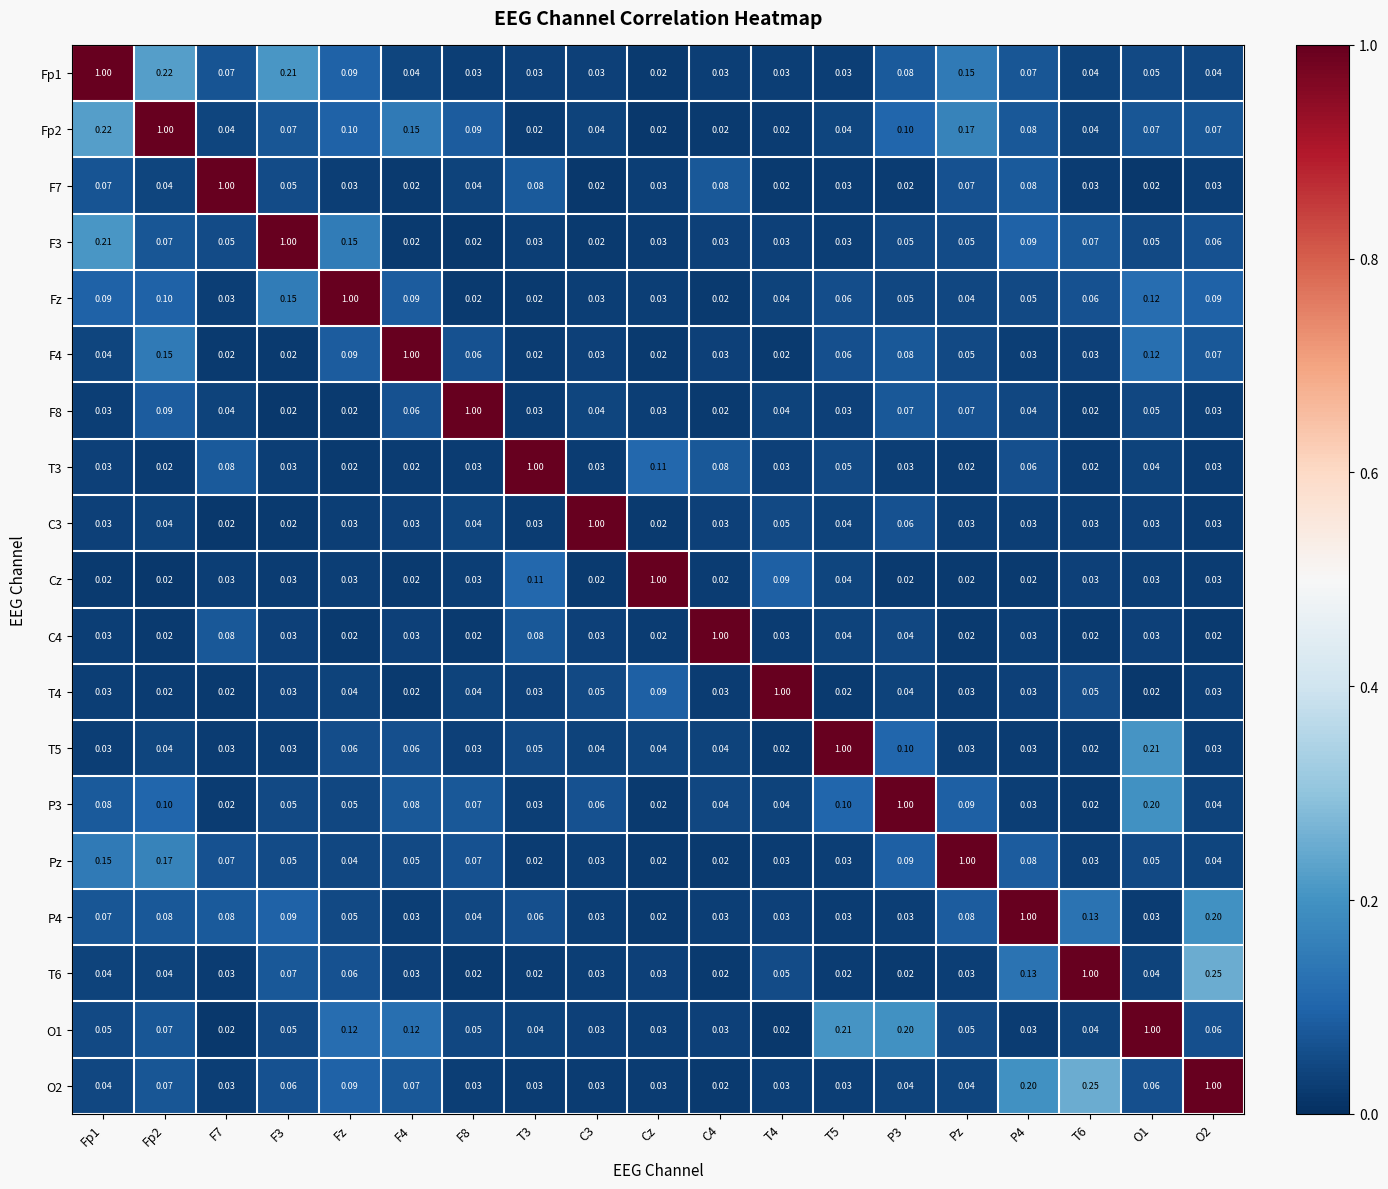

What is the total value across all series at T5?

1.9